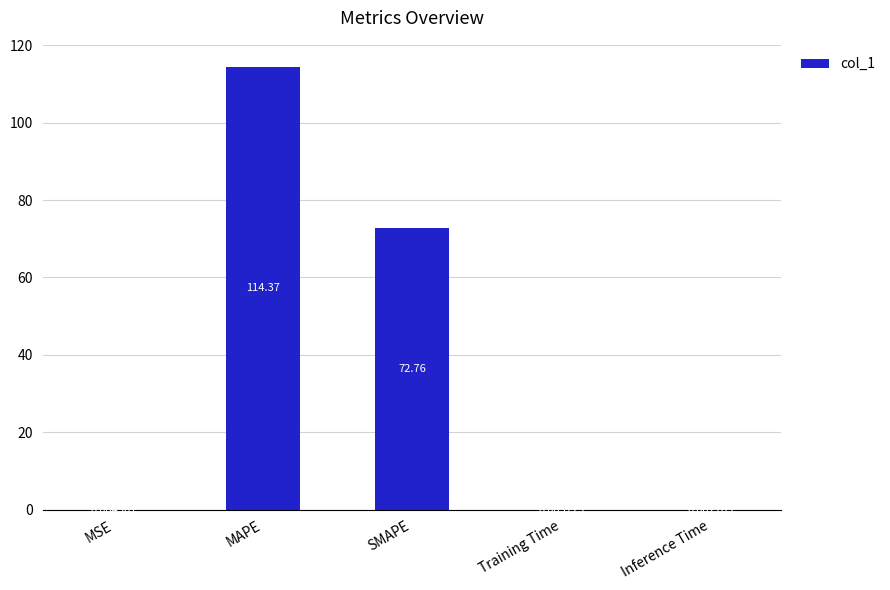

Between MAPE and Inference Time, which is larger?

MAPE